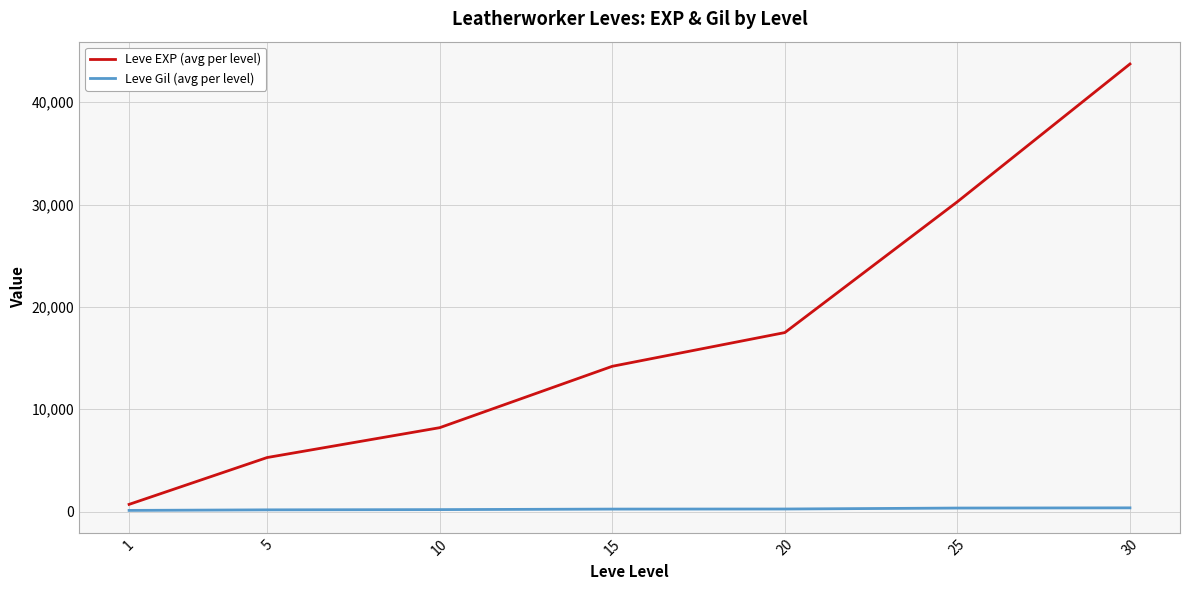

Rank the series by their average value, from lowest to highest.

Leve Gil (avg per level), Leve EXP (avg per level)